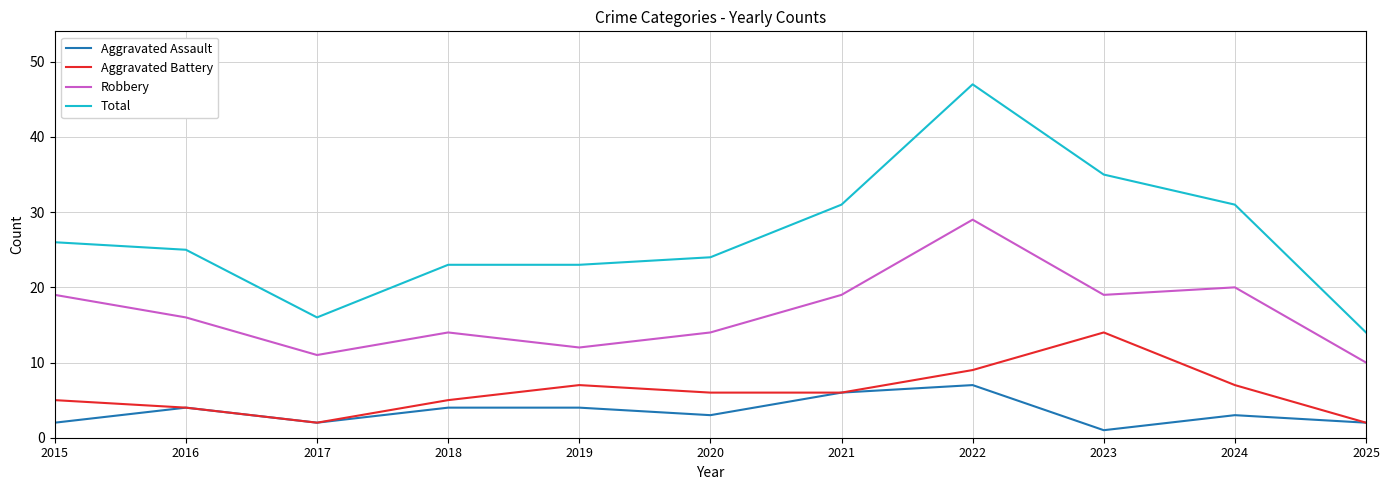

What is the smallest value displayed?

1